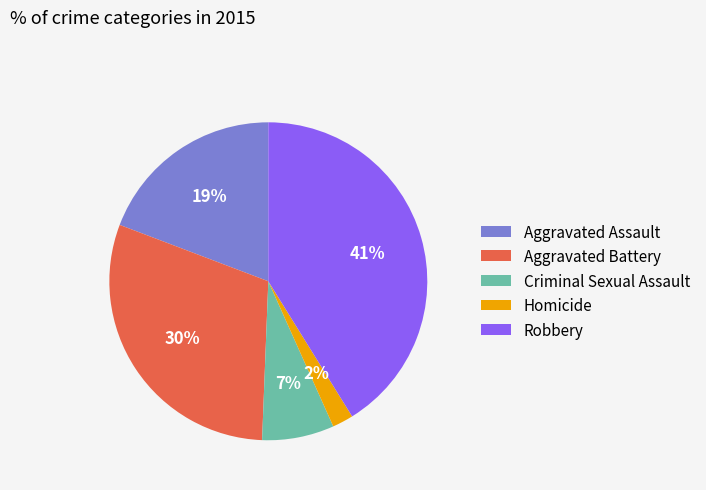

To the nearest percent, what is the average slice percentage?

20%